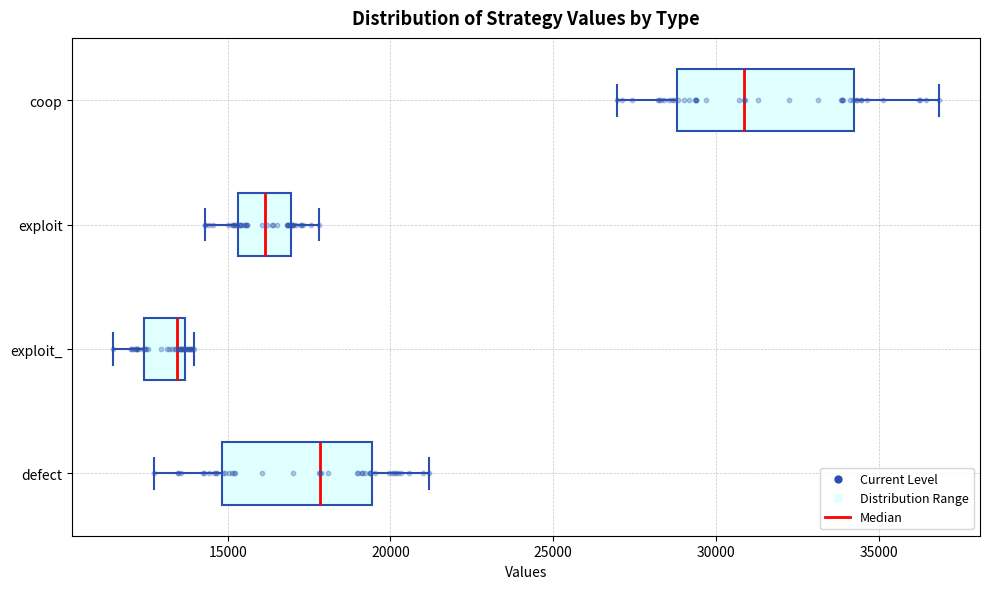

Where is the right edge of the box for exploit_ on the x-axis? The values are not printed on the chart, so give them approximately, as read against the axis.

13500